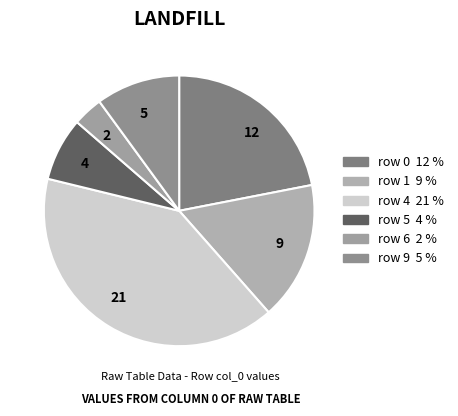

What is the largest slice in the pie chart?

row 4 21 %